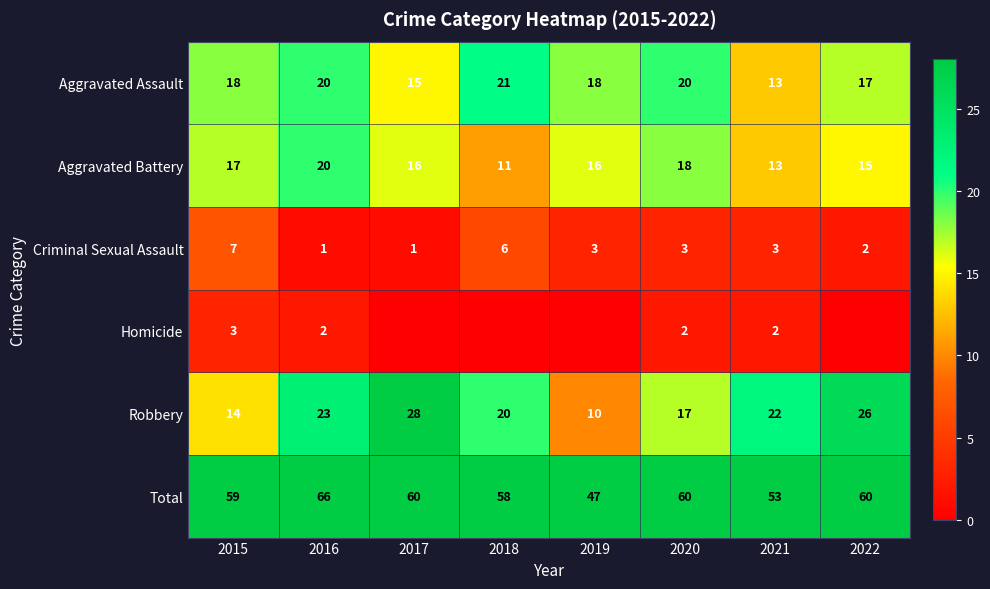

Is the value of Total at 2018 greater than the value of Aggravated Assault at 2020?

Yes